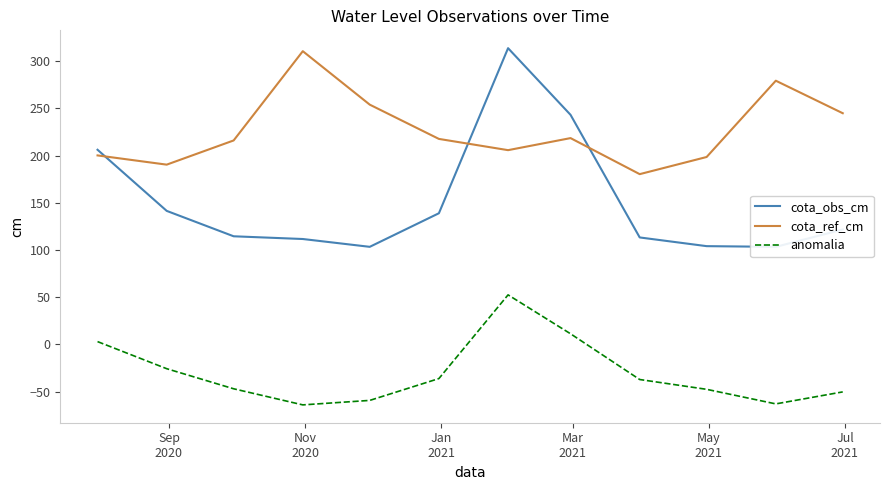

True or false: cota_ref_cm and anomalia intersect in this chart.

False